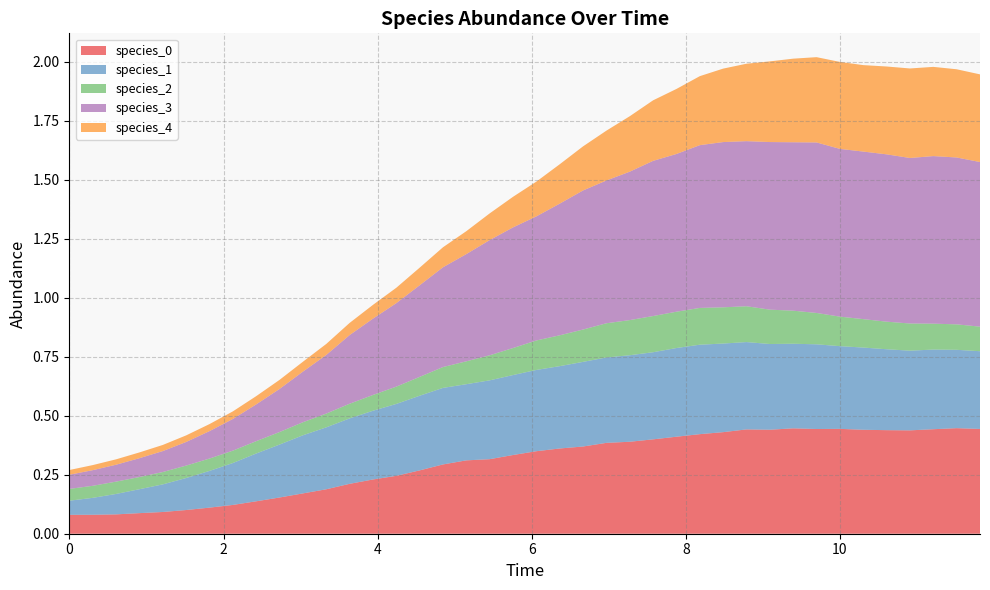

Reading left to right, extract all data points from this chart.

species_0: 0=0.1	1=0.1	2=0.1	3=0.1	4=0.1	5=0.1	6=0.1	7=0.1	8=0.1	9=0.2	10=0.2	11=0.2	12=0.2	13=0.2	14=0.2	15=0.3	16=0.3	17=0.3	18=0.3	19=0.3	20=0.3	21=0.4	22=0.4	23=0.4	24=0.4	25=0.4	26=0.4	27=0.4	28=0.4	29=0.4	30=0.4	31=0.4	32=0.4	33=0.4	34=0.4	35=0.4	36=0.4	37=0.4	38=0.4	39=0.4
species_1: 0=0.1	1=0.1	2=0.1	3=0.1	4=0.1	5=0.1	6=0.2	7=0.2	8=0.2	9=0.2	10=0.2	11=0.3	12=0.3	13=0.3	14=0.3	15=0.3	16=0.3	17=0.3	18=0.3	19=0.3	20=0.3	21=0.3	22=0.4	23=0.4	24=0.4	25=0.4	26=0.4	27=0.4	28=0.4	29=0.4	30=0.4	31=0.4	32=0.4	33=0.4	34=0.3	35=0.3	36=0.3	37=0.3	38=0.3	39=0.3
species_2: 0=0.1	1=0.1	2=0.1	3=0.1	4=0.1	5=0.1	6=0.1	7=0.1	8=0.1	9=0.1	10=0.1	11=0.1	12=0.1	13=0.1	14=0.1	15=0.1	16=0.1	17=0.1	18=0.1	19=0.1	20=0.1	21=0.1	22=0.1	23=0.1	24=0.1	25=0.2	26=0.2	27=0.2	28=0.2	29=0.2	30=0.1	31=0.1	32=0.1	33=0.1	34=0.1	35=0.1	36=0.1	37=0.1	38=0.1	39=0.1
species_3: 0=0.1	1=0.1	2=0.1	3=0.1	4=0.1	5=0.1	6=0.1	7=0.1	8=0.2	9=0.2	10=0.2	11=0.2	12=0.3	13=0.3	14=0.4	15=0.4	16=0.4	17=0.5	18=0.5	19=0.5	20=0.5	21=0.6	22=0.6	23=0.6	24=0.6	25=0.7	26=0.7	27=0.7	28=0.7	29=0.7	30=0.7	31=0.7	32=0.7	33=0.7	34=0.7	35=0.7	36=0.7	37=0.7	38=0.7	39=0.7
species_4: 0=0.0	1=0.0	2=0.0	3=0.0	4=0.0	5=0.0	6=0.0	7=0.0	8=0.0	9=0.0	10=0.0	11=0.0	12=0.1	13=0.1	14=0.1	15=0.1	16=0.1	17=0.1	18=0.1	19=0.1	20=0.1	21=0.2	22=0.2	23=0.2	24=0.2	25=0.3	26=0.3	27=0.3	28=0.3	29=0.3	30=0.3	31=0.4	32=0.4	33=0.4	34=0.4	35=0.4	36=0.4	37=0.4	38=0.4	39=0.4